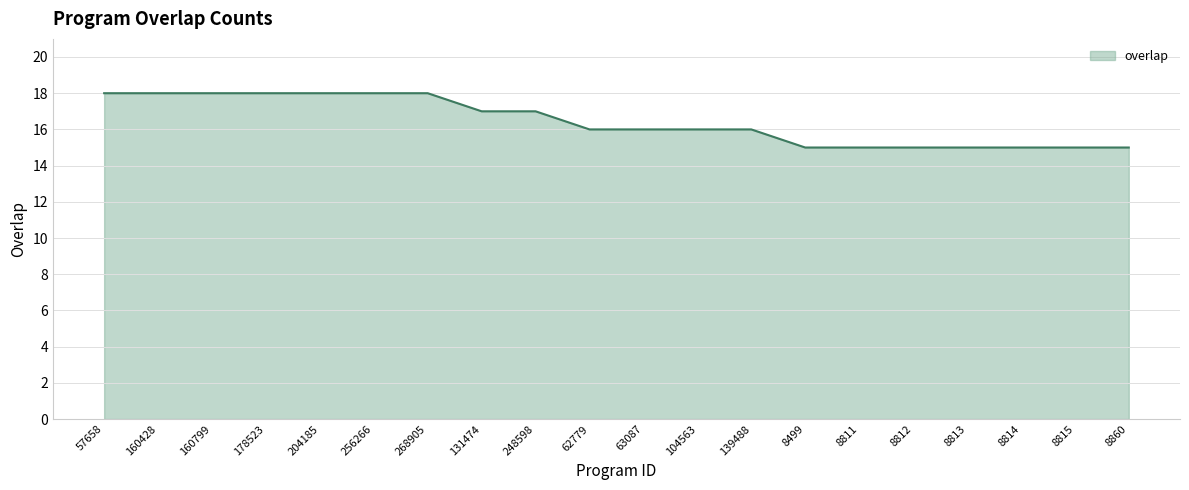

What is the smallest value displayed?

15